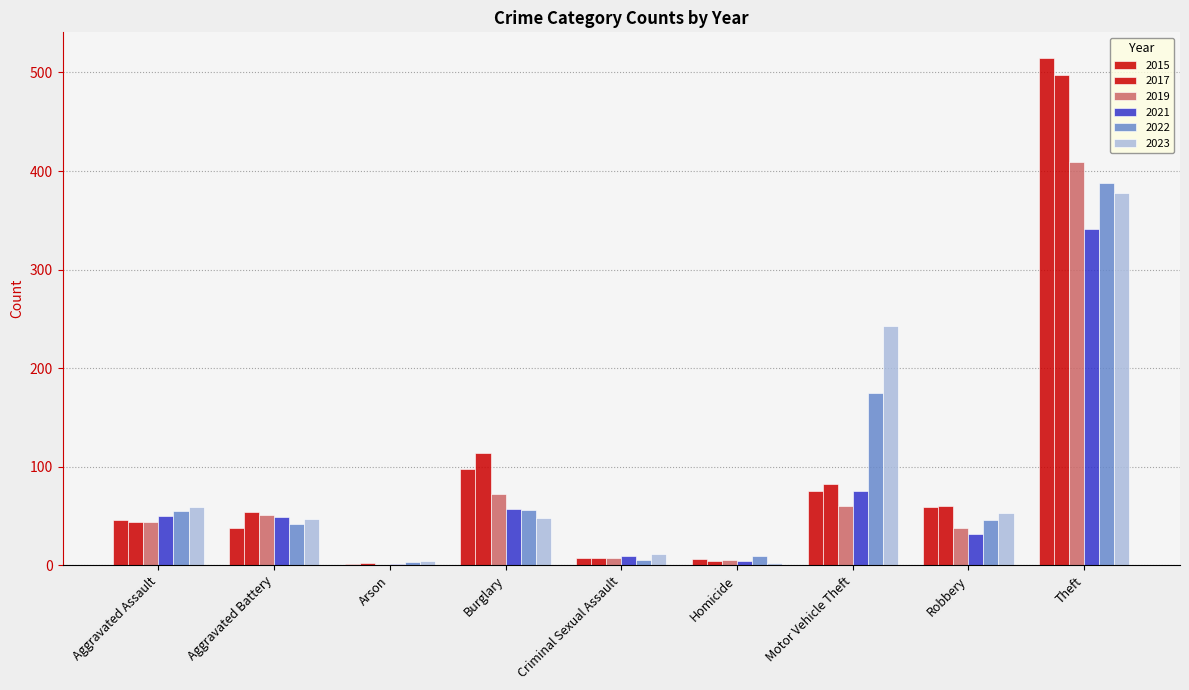

Count the number of data series in this chart.

6